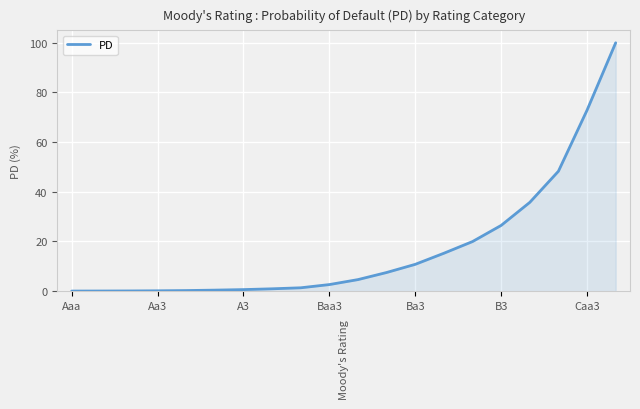

What is the maximum value shown in the chart?

100.0